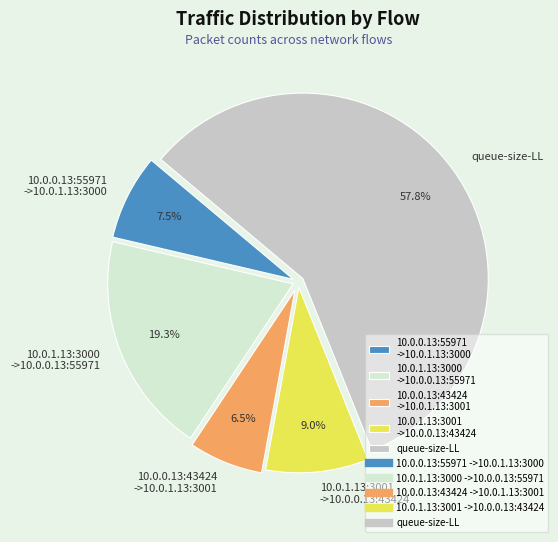

Count the number of slices in the pie.

5